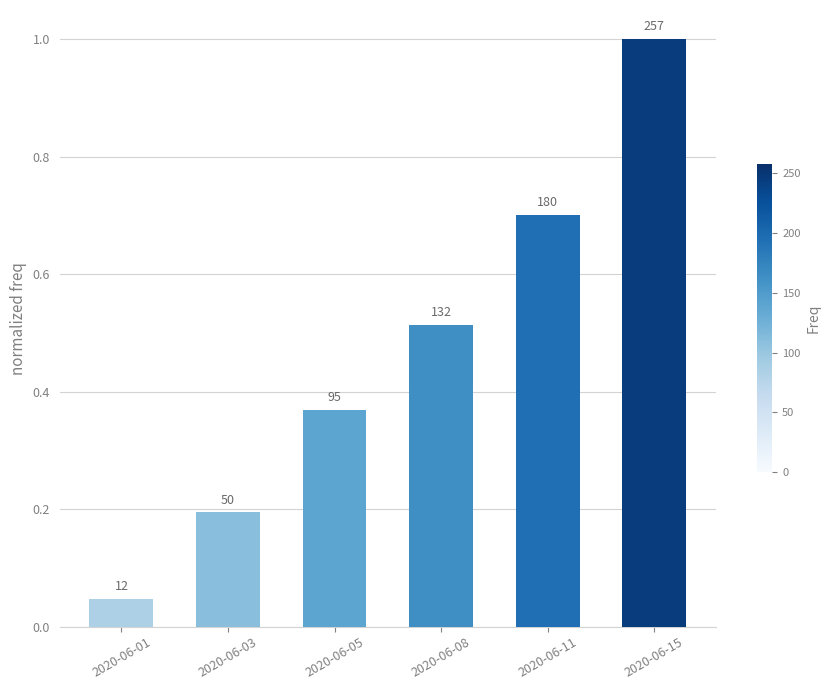

At which label is the value closest to 0?

2020-06-01